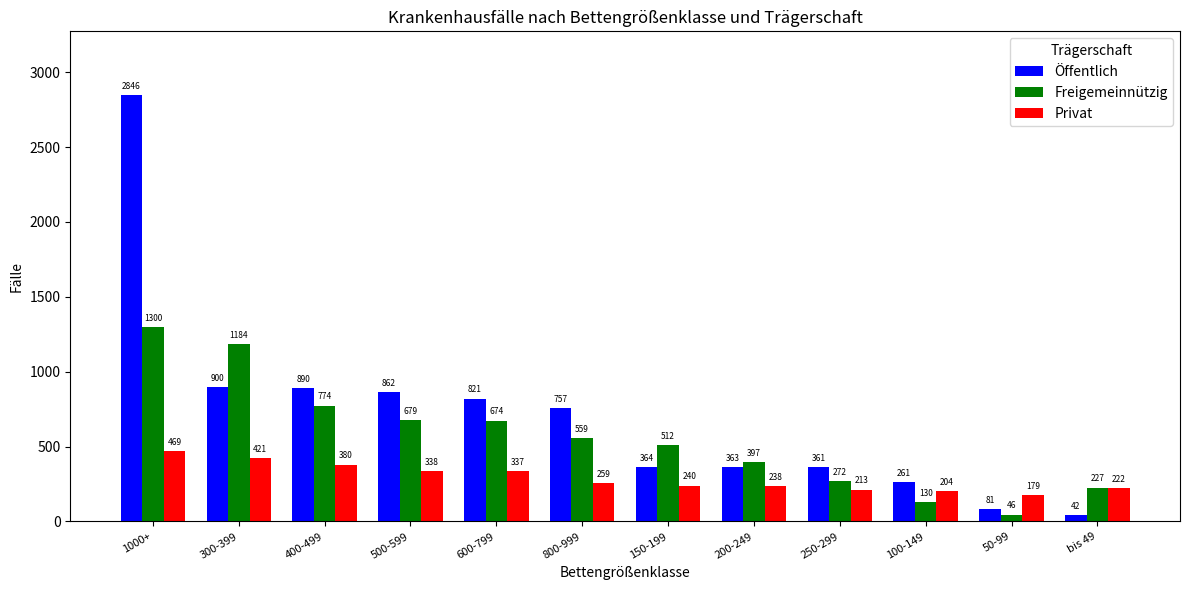

At how many categories does at least one series exceed 270?

9